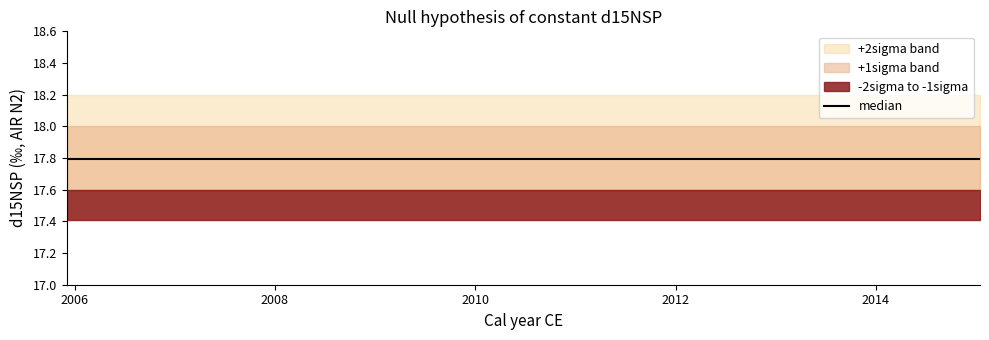

Is it true that -1sigma equals 6.1 at 19?

False